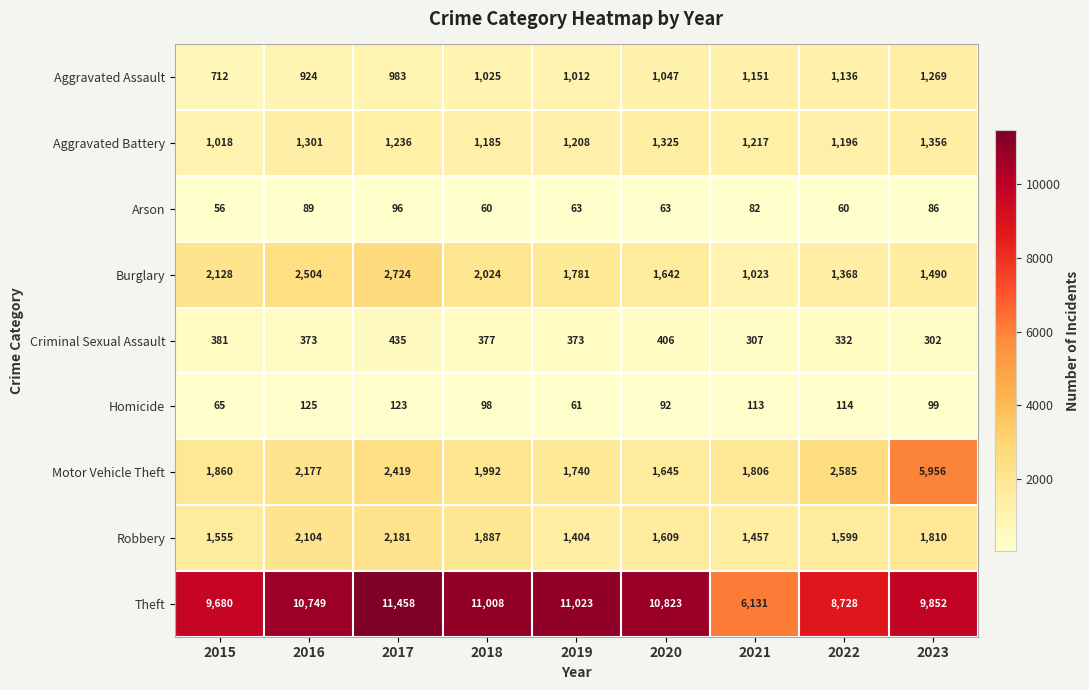

Where does the Arson series first go above 63?

2016